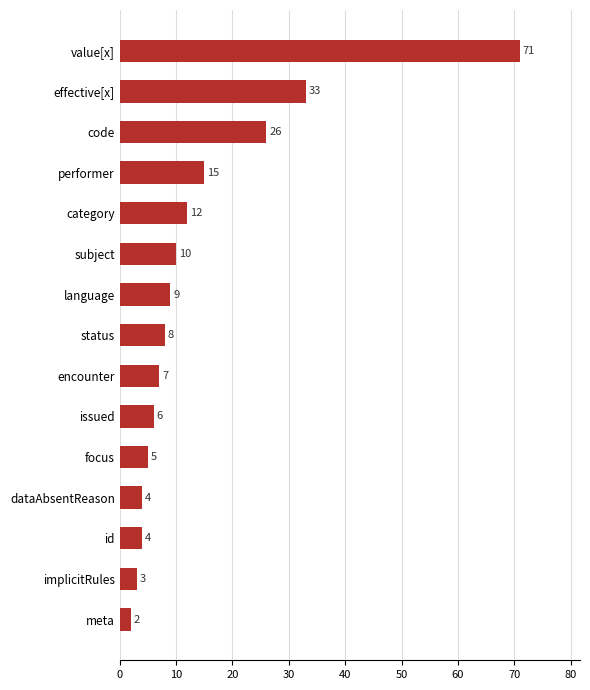

Which has a higher value, encounter or dataAbsentReason?

encounter